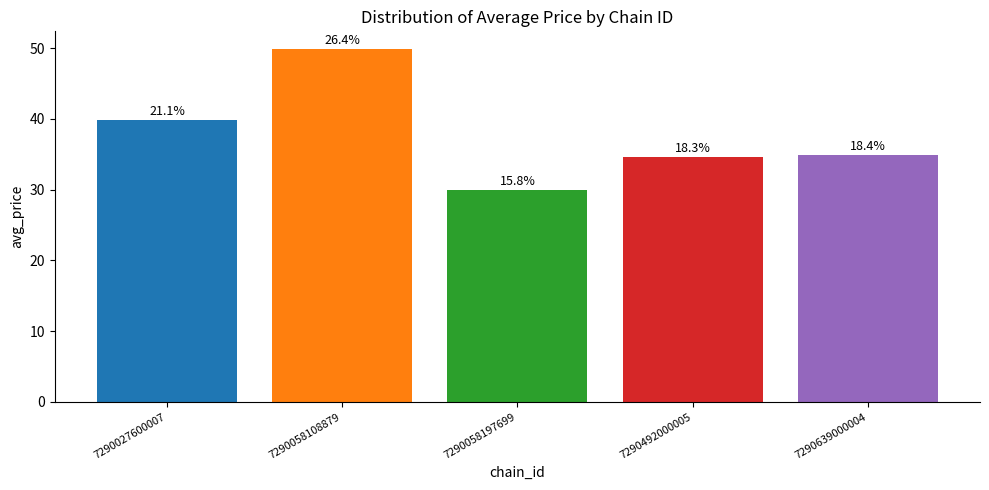

Are the bars horizontal?

No